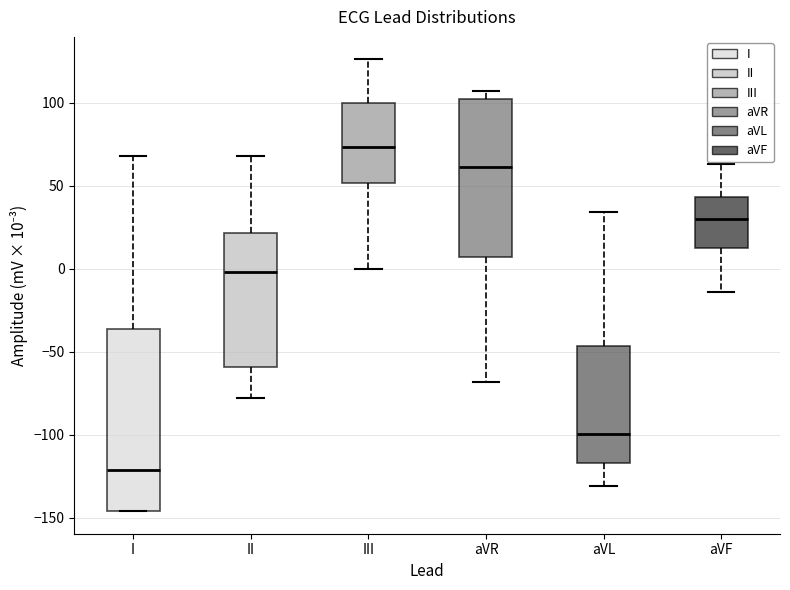

Reading left to right, read every box against the y-axis: the position of its median line, the range the box covers, and the ends of its whiskers. The values are not printed on the chart, so give them approximately, as read against the axis.

I: median -120, box -145 to -35, whiskers -145 to 70
II: median 0, box -60 to 20, whiskers -80 to 70
III: median 75, box 50 to 100, whiskers 0 to 125
aVR: median 60, box 5 to 100, whiskers -70 to 105
aVL: median -100, box -115 to -45, whiskers -130 to 35
aVF: median 30, box 15 to 45, whiskers -15 to 65